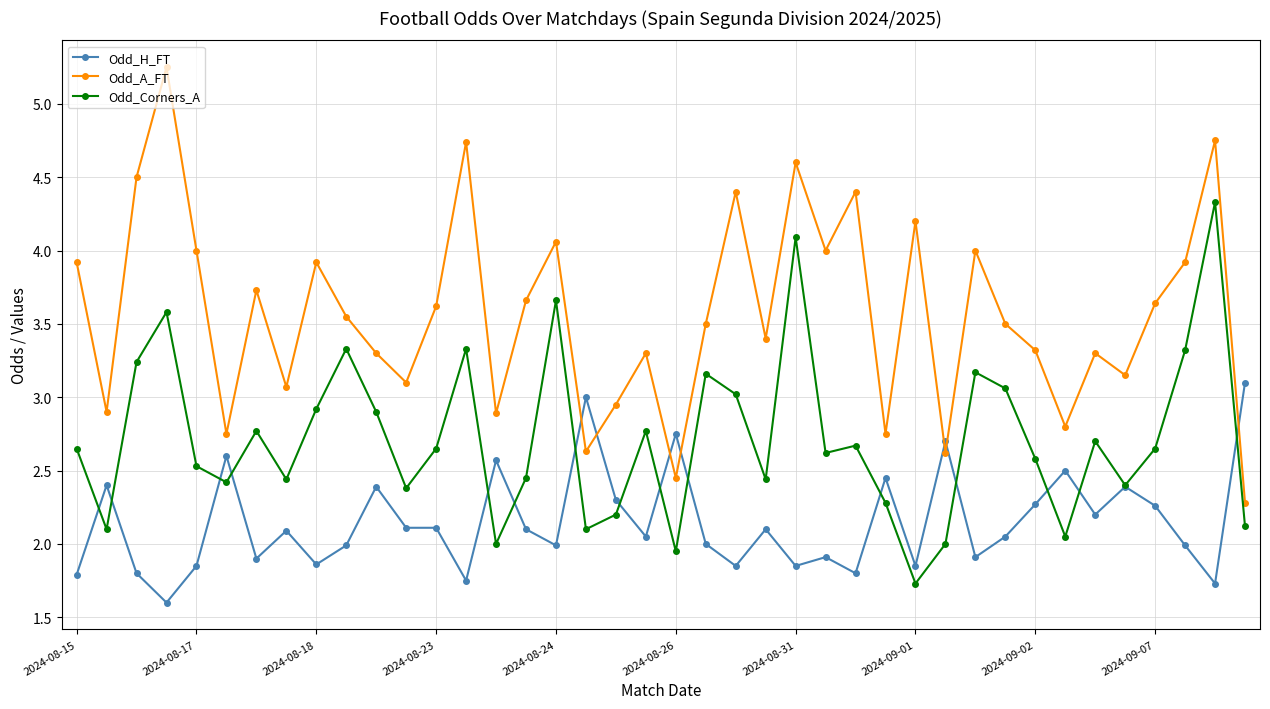

Does the chart display data point markers on the line(s)?

Yes